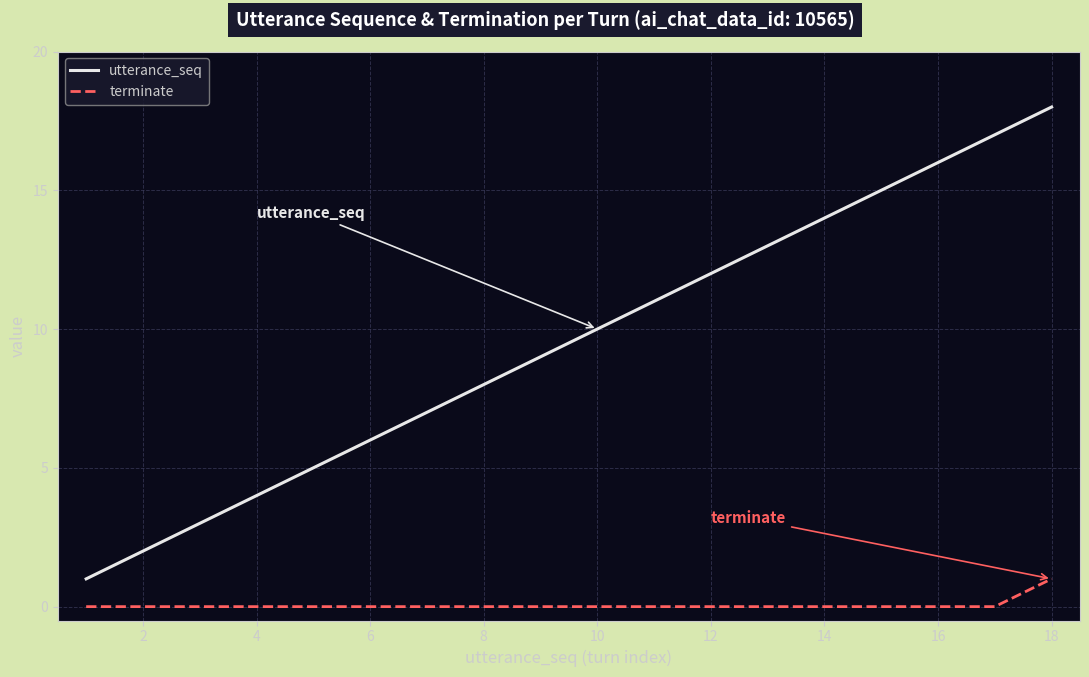

Rank the series by their average value, from lowest to highest.

terminate, utterance_seq